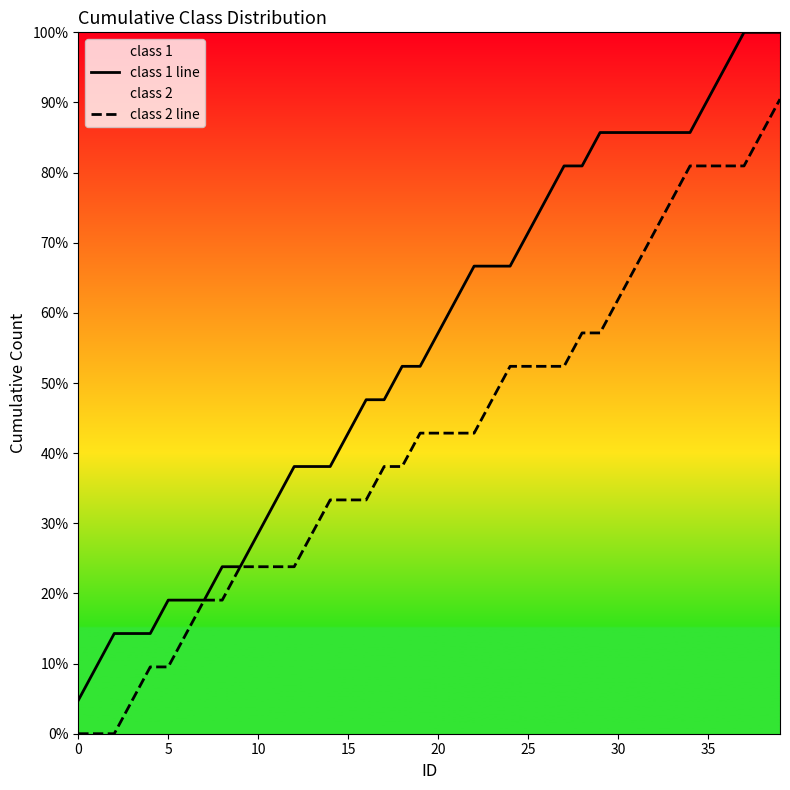

True or false: class 1 line and class 2 line intersect in this chart.

False